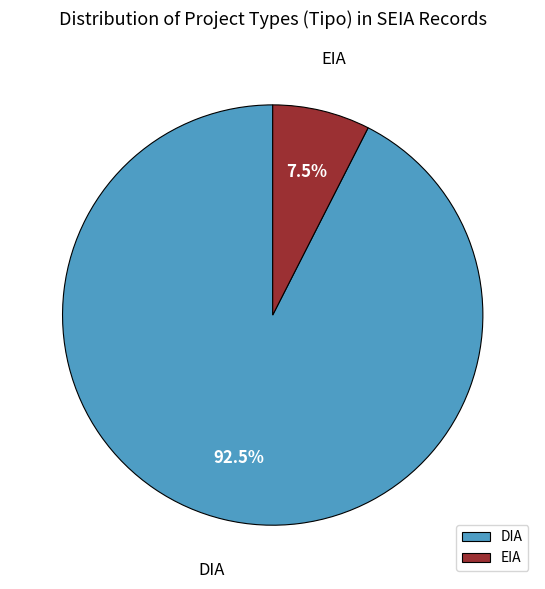

Which slice is the smallest?

EIA